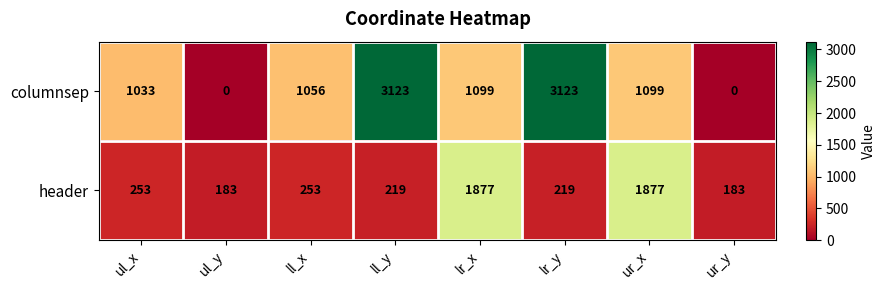

Reading left to right, list all the values displayed in this chart.

columnsep: 1033	0	1056	3123	1099	3123	1099	0
header: 253	183	253	219	1877	219	1877	183